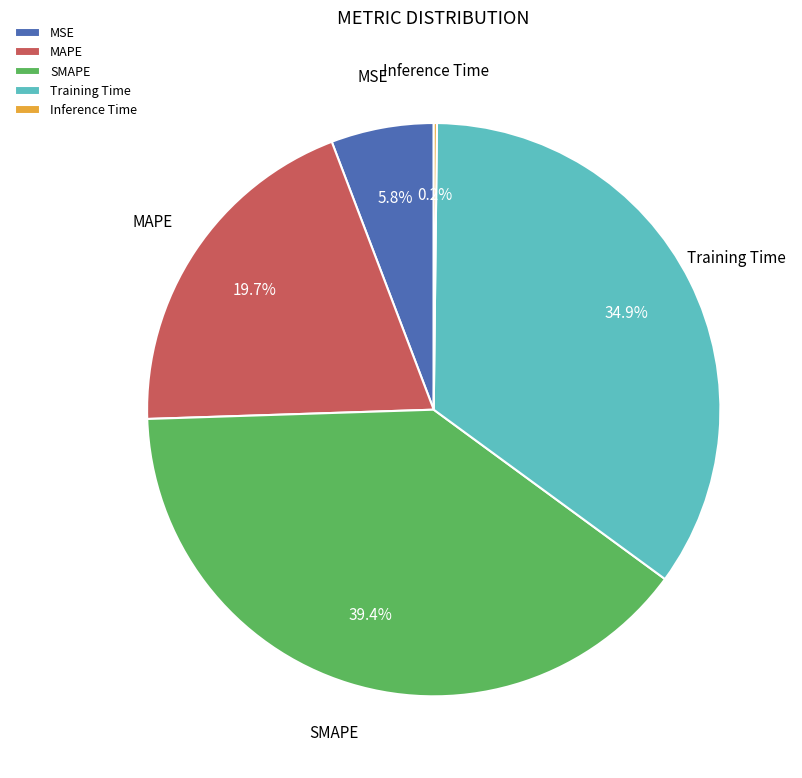

To the nearest percent, what is the combined percentage of Training Time and SMAPE?

74%